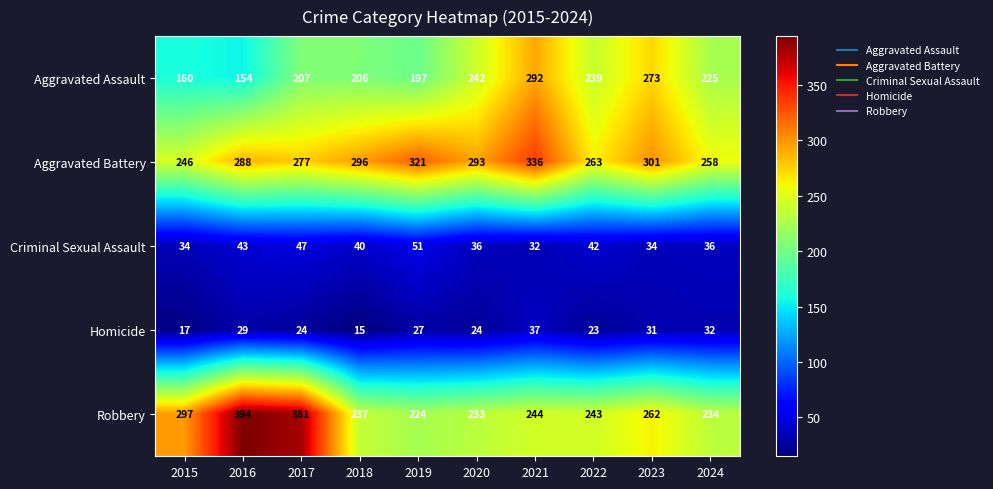

At which label does Homicide first exceed 27?

2016